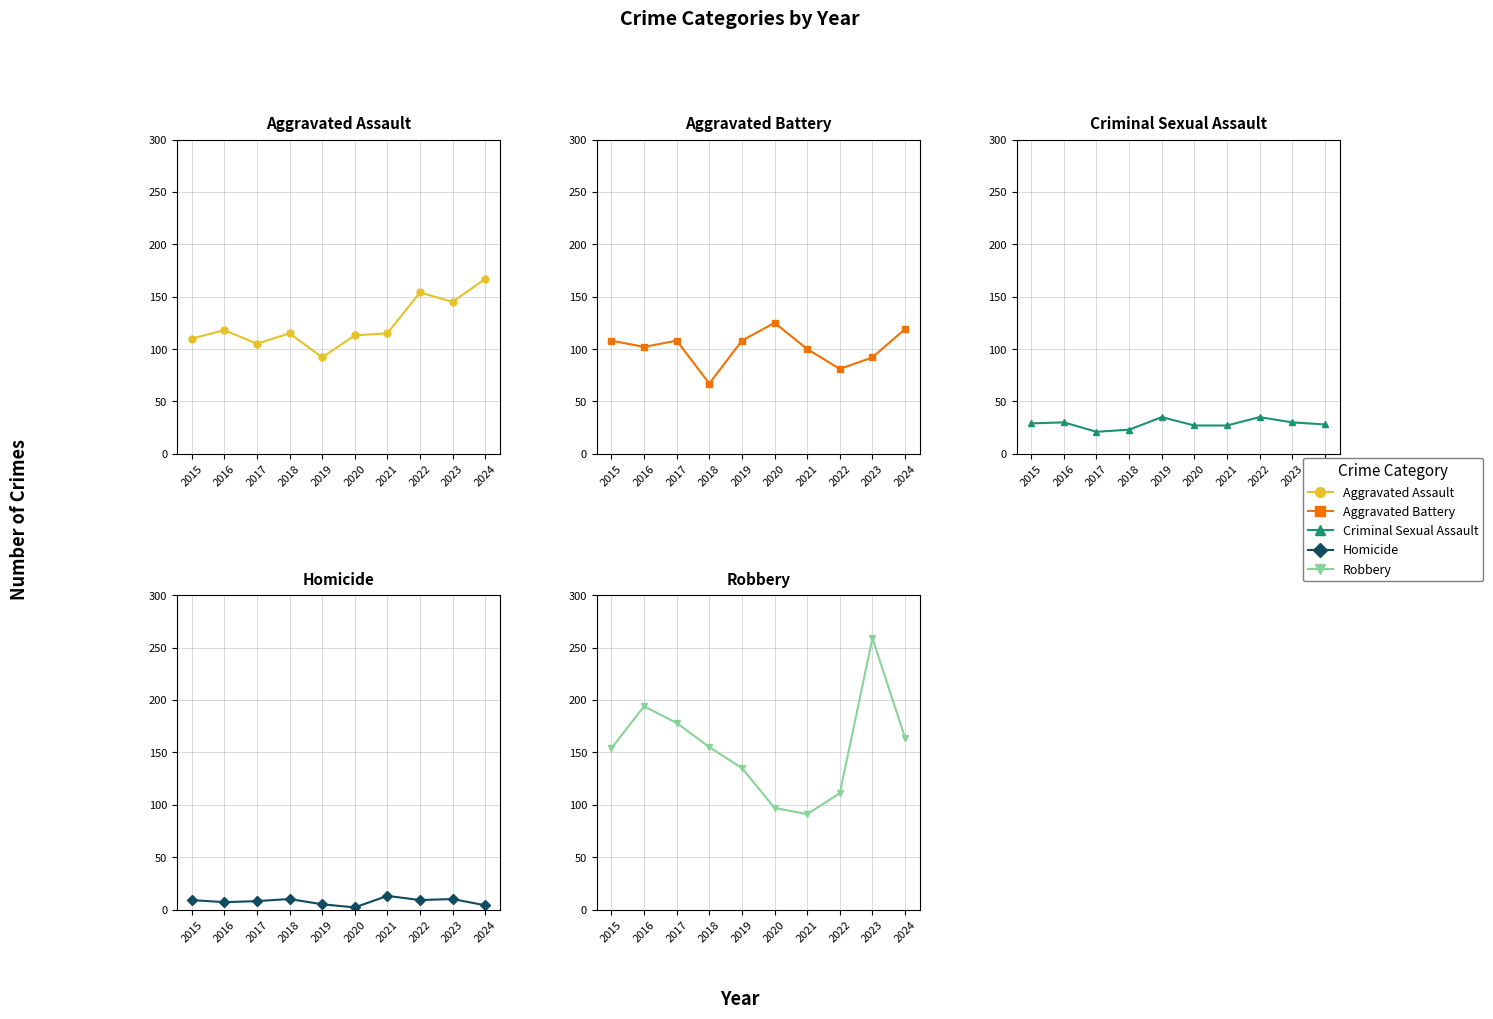

Which series has the largest range (max minus min)?

Robbery